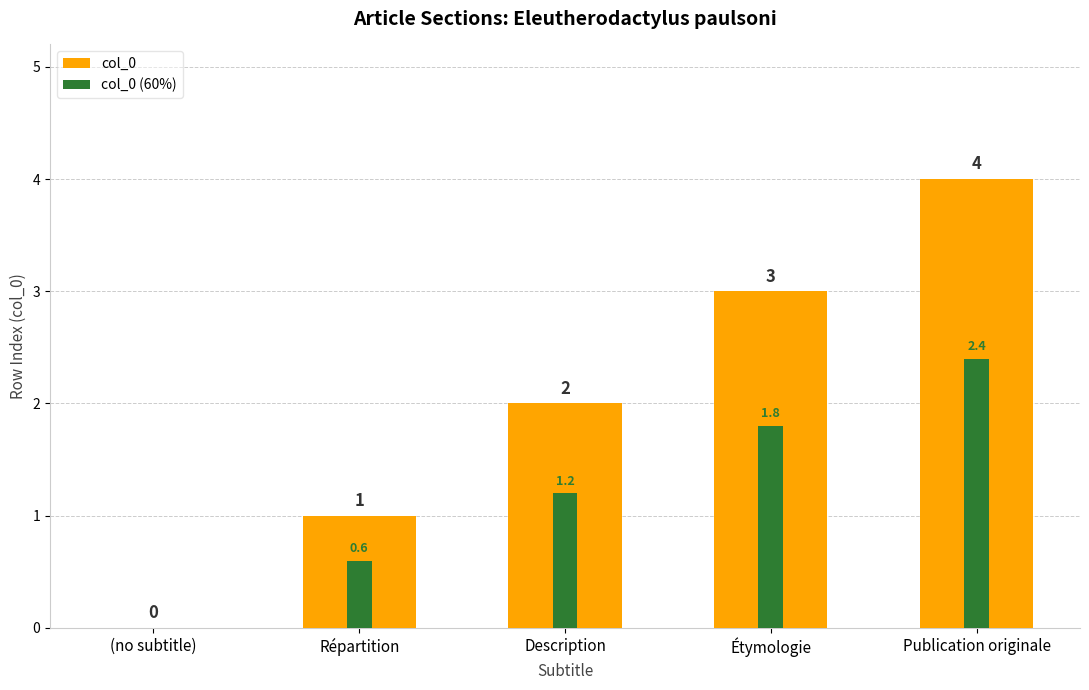

At which label does col_0 (60%) first exceed 1?

Description